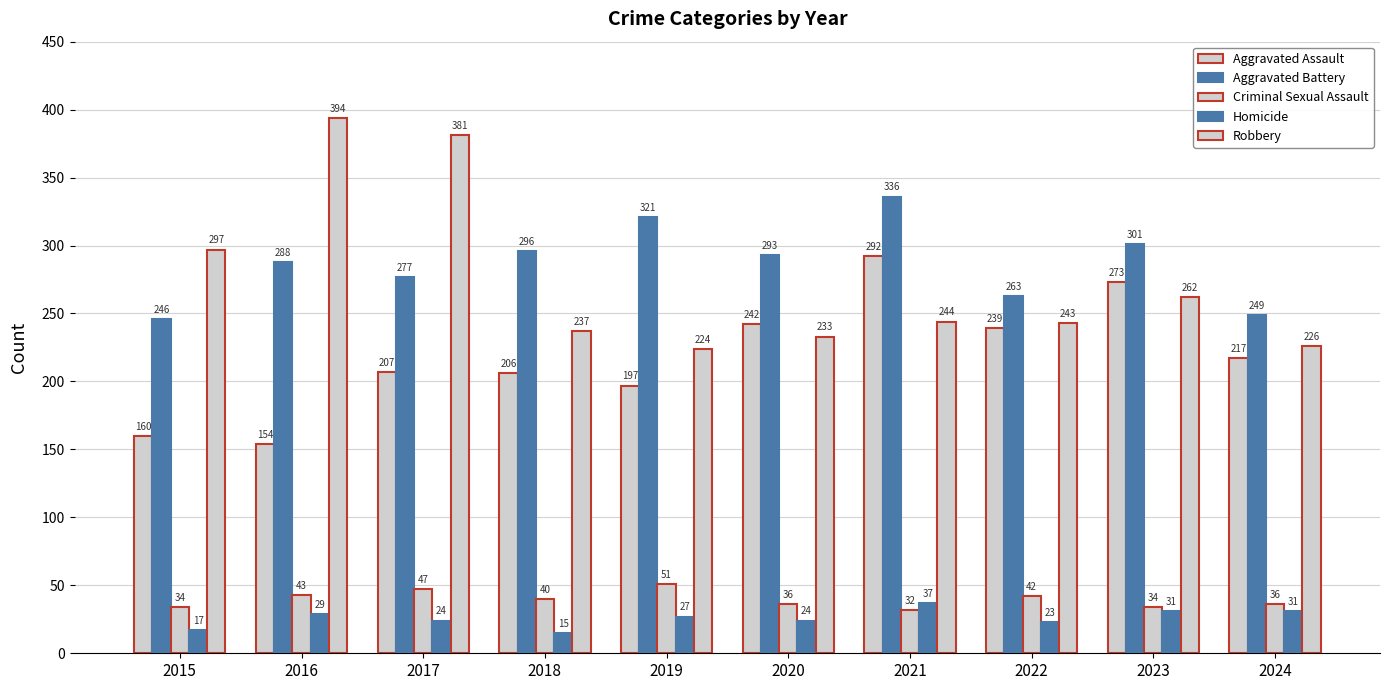

Reading left to right, list all the values displayed in this chart.

Aggravated Assault: 160	154	207	206	197	242	292	239	273	217
Aggravated Battery: 246	288	277	296	321	293	336	263	301	249
Criminal Sexual Assault: 34	43	47	40	51	36	32	42	34	36
Homicide: 17	29	24	15	27	24	37	23	31	31
Robbery: 297	394	381	237	224	233	244	243	262	226